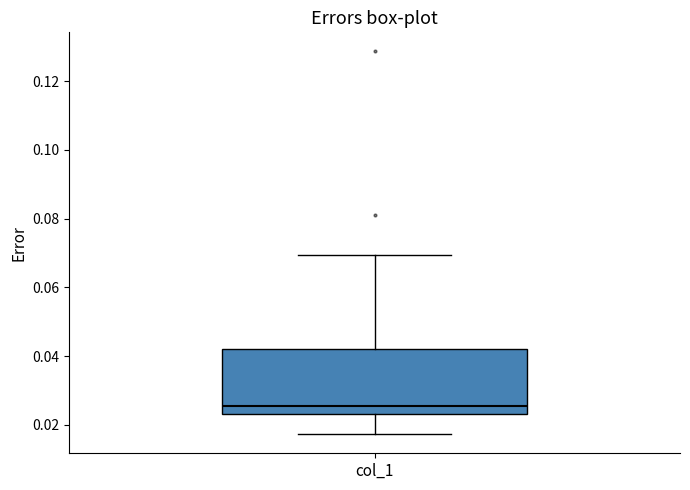

Transcribe this box plot: give where the median line is, the range the box spans, and where the two whiskers end, as read against the y-axis. The values are not printed on the chart, so give them approximately, as read against the axis.

median 0.026, box 0.024 to 0.042, whiskers 0.018 to 0.070